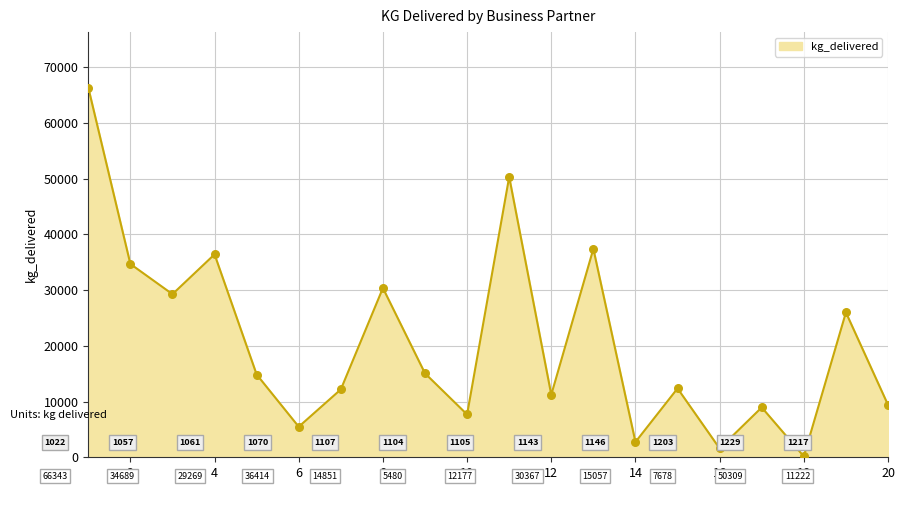

What is the maximum value shown in the chart?

66343.0